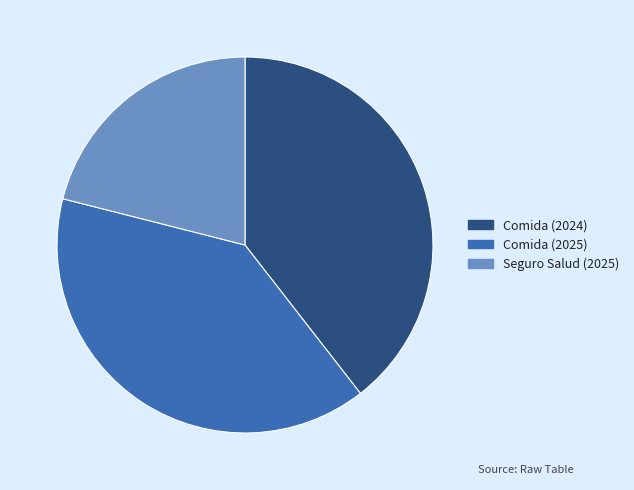

Do Seguro Salud (2025) and Comida (2025) together represent more than half of the pie?

Yes